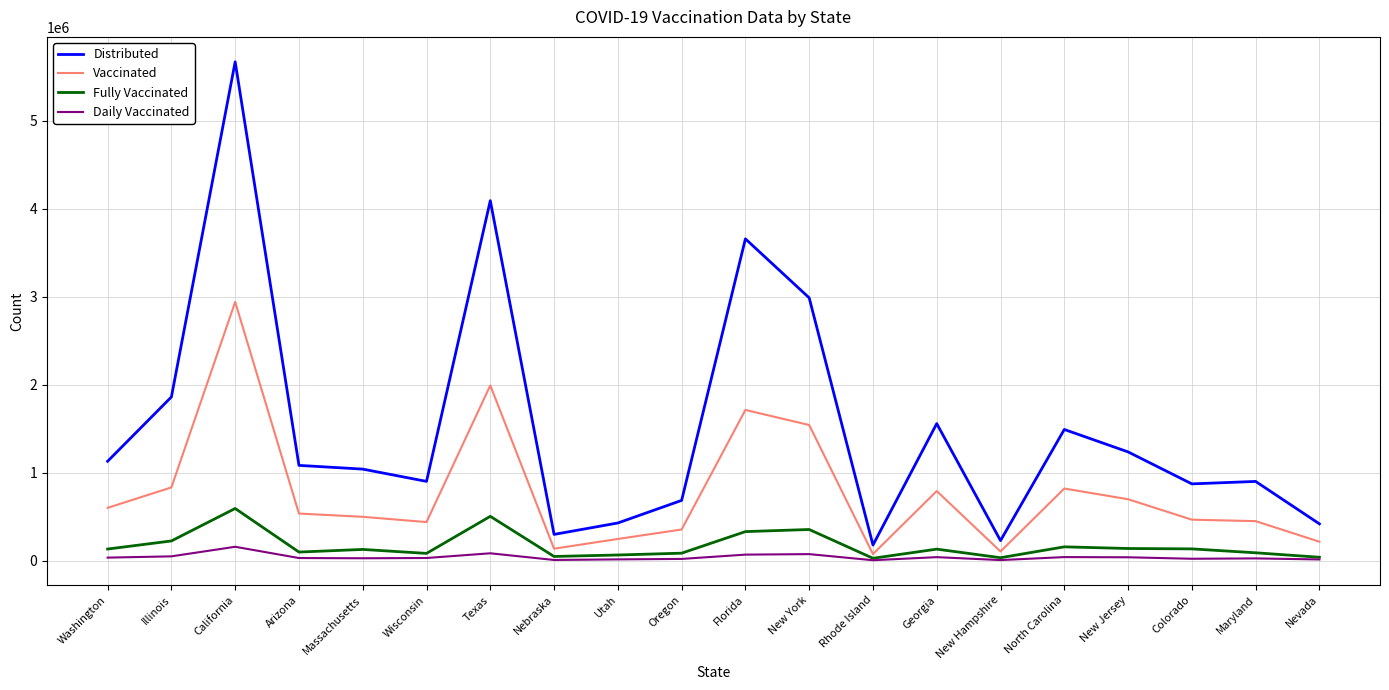

The Distributed series shows 1896575 at Washington. True or false?

False